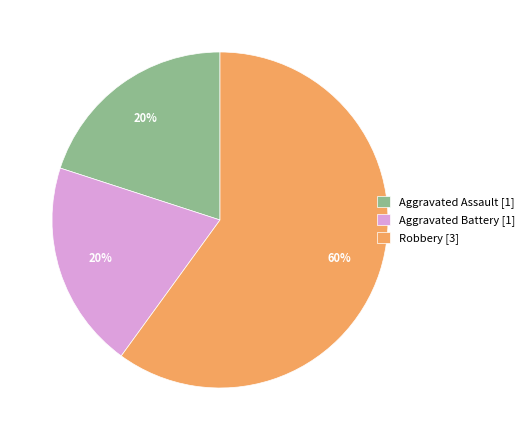

What percentage is the Aggravated Battery [1] slice, to the nearest percent?

20%